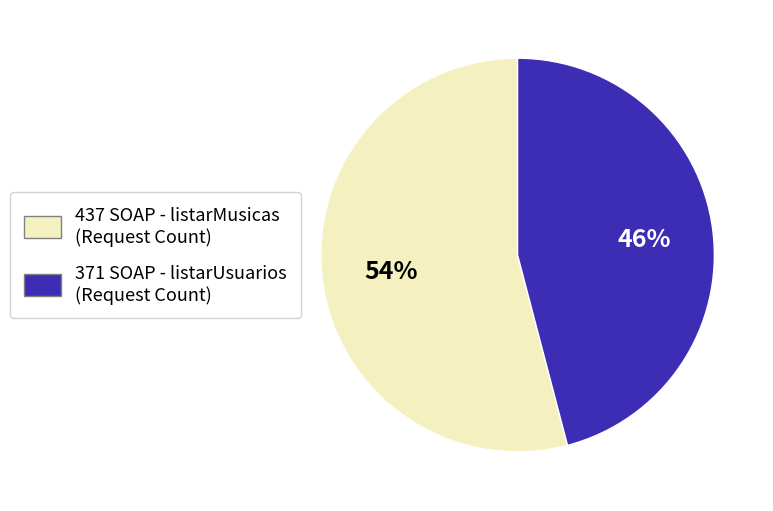

Is there a majority slice in this chart?

Yes